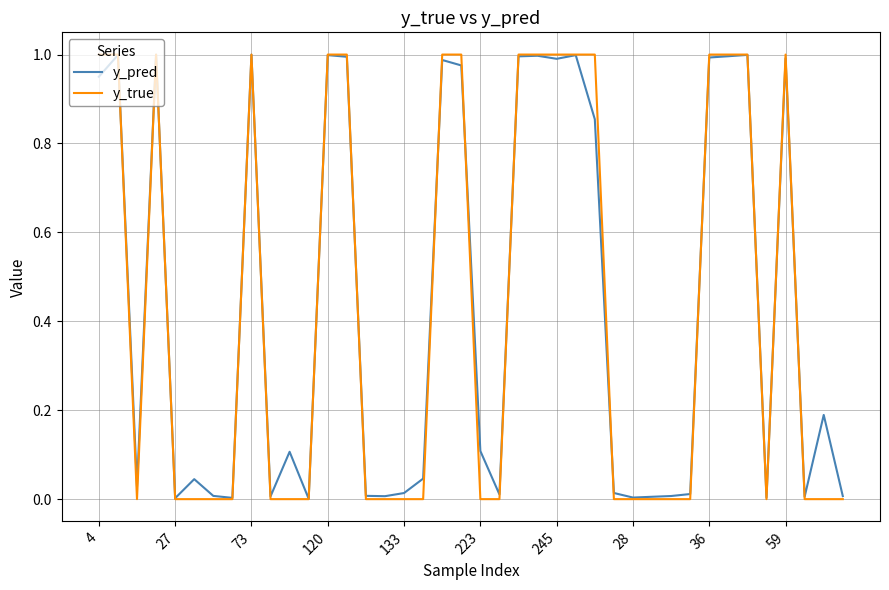

Which series has the largest range (max minus min)?

y_true